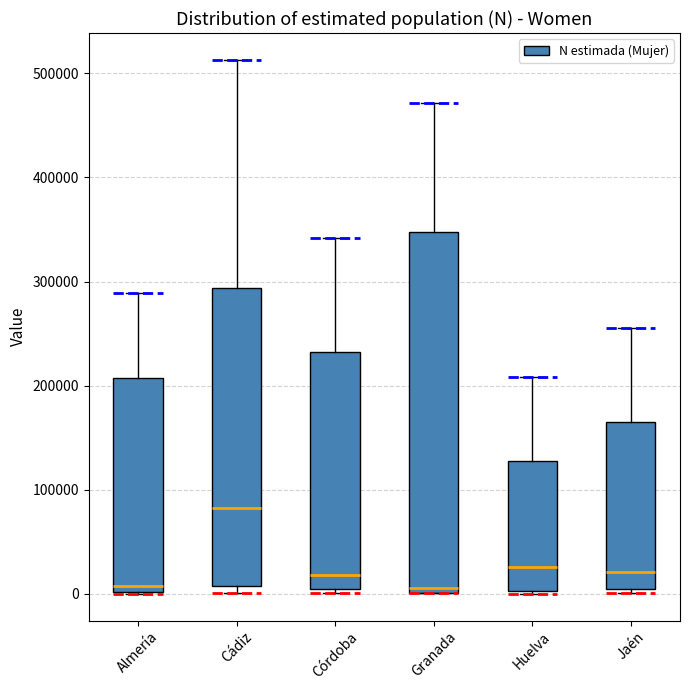

Comparing the boxes themselves (not the whiskers), which one is the tallest?

Granada